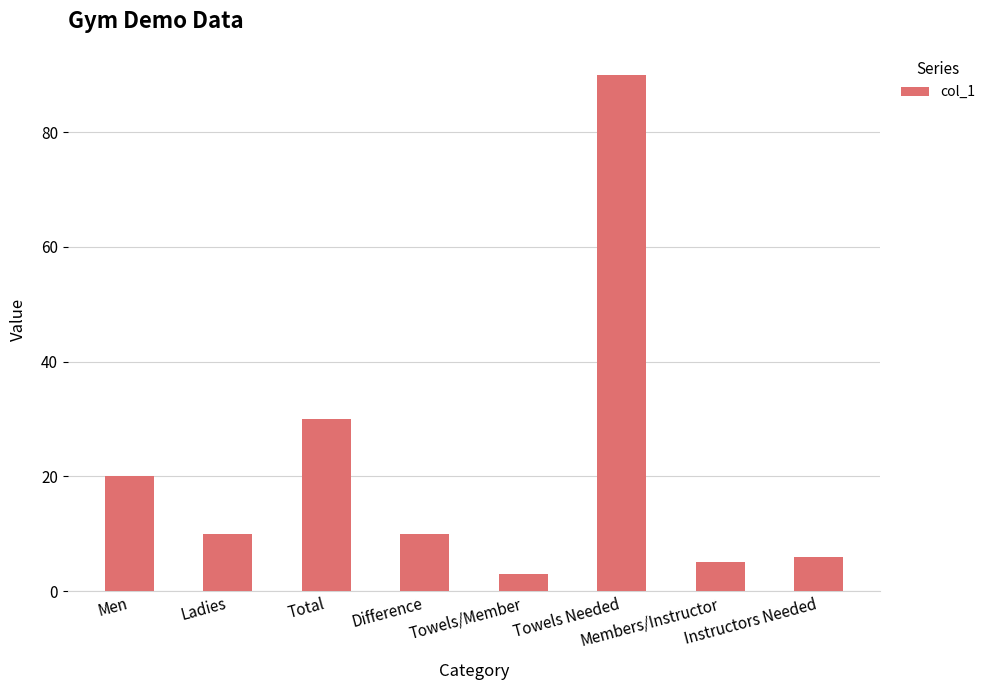

Does the chart contain any negative values?

No